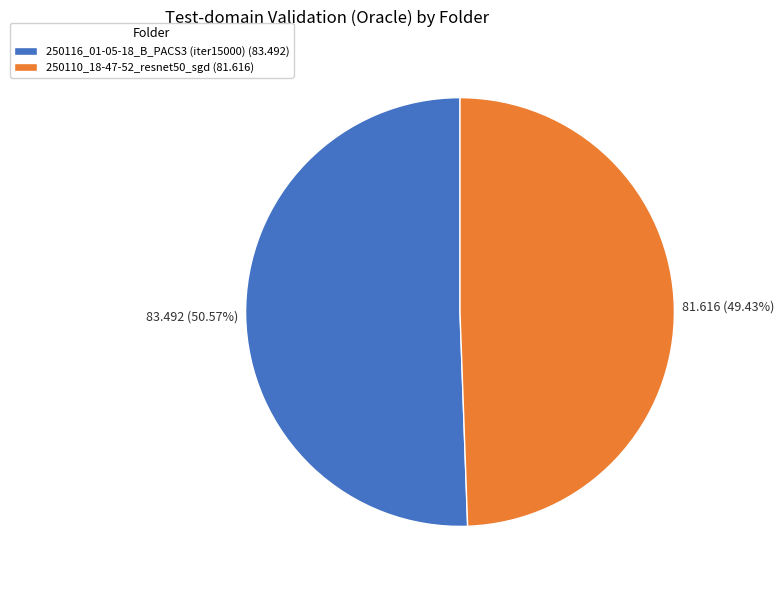

What is the ratio of the value at 250116_01-05-18_B_PACS3 (iter15000) to the value at 250110_18-47-52_resnet50_sgd?

1.0